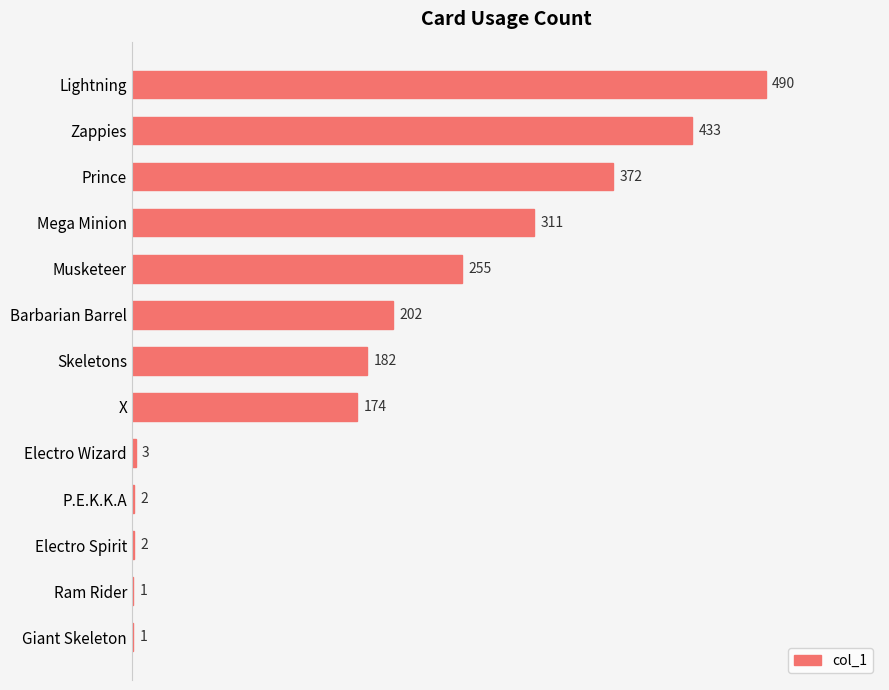

The value at Barbarian Barrel is 202. True or false?

True